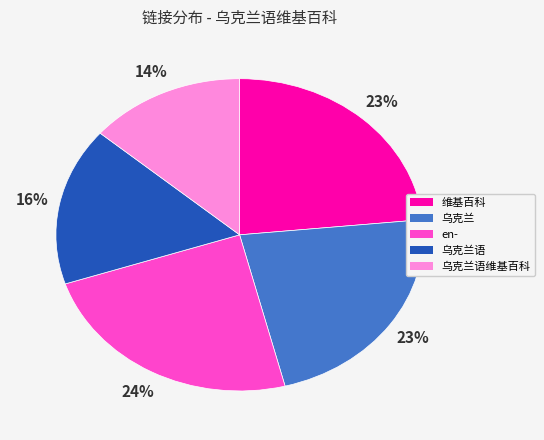

How many slices are in this pie chart?

5